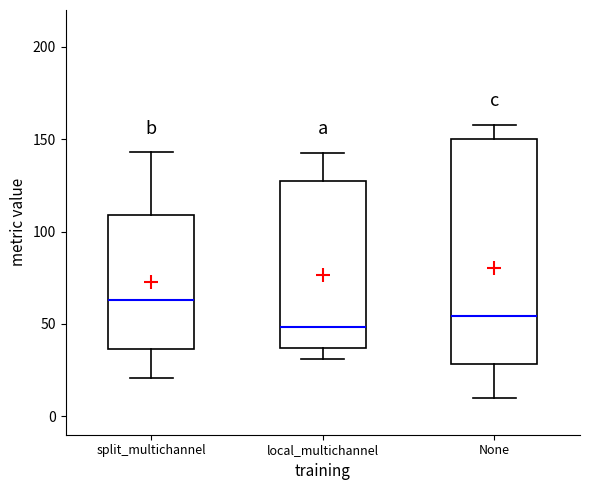

Reading left to right, read every box against the y-axis: the position of its median line, the range the box covers, and the ends of its whiskers. The values are not printed on the chart, so give them approximately, as read against the axis.

split_multichannel: median 65, box 35 to 110, whiskers 20 to 145
local_multichannel: median 50, box 35 to 125, whiskers 30 to 140
None: median 55, box 30 to 150, whiskers 10 to 160